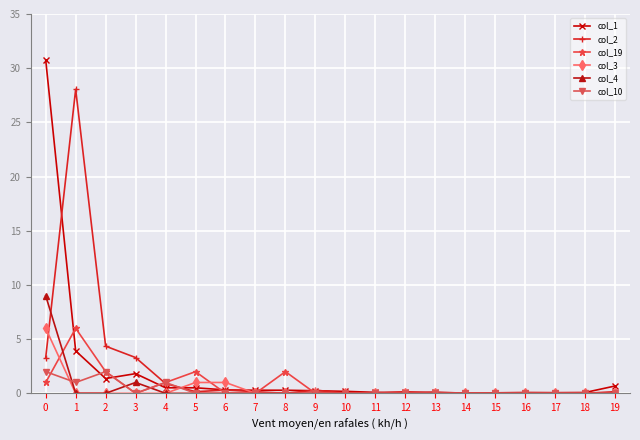

At how many categories does at least one series exceed 13?

2